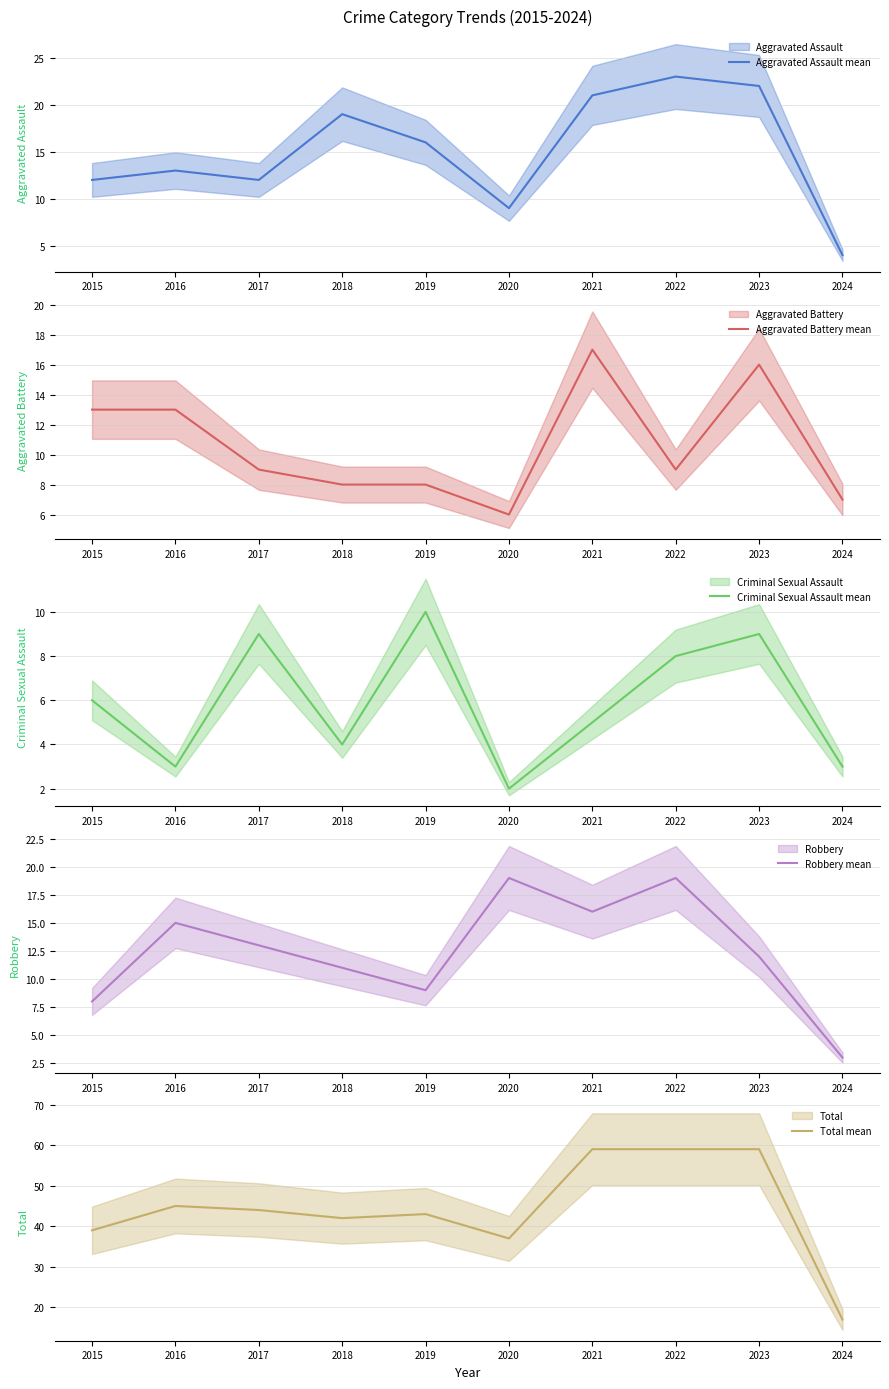

Reading right to left, transcribe all the data shown in this chart.

Aggravated Assault mean: 4	22	23	21	9	16	19	12	13	12
Aggravated Battery mean: 7	16	9	17	6	8	8	9	13	13
Criminal Sexual Assault mean: 3	9	8	5	2	10	4	9	3	6
Robbery mean: 3	12	19	16	19	9	11	13	15	8
Total mean: 17	59	59	59	37	43	42	44	45	39